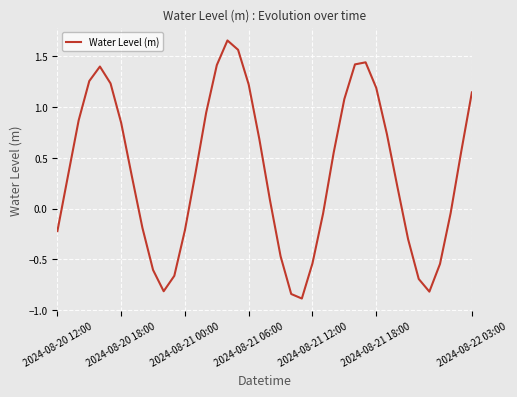

How many lines are shown in the chart?

1